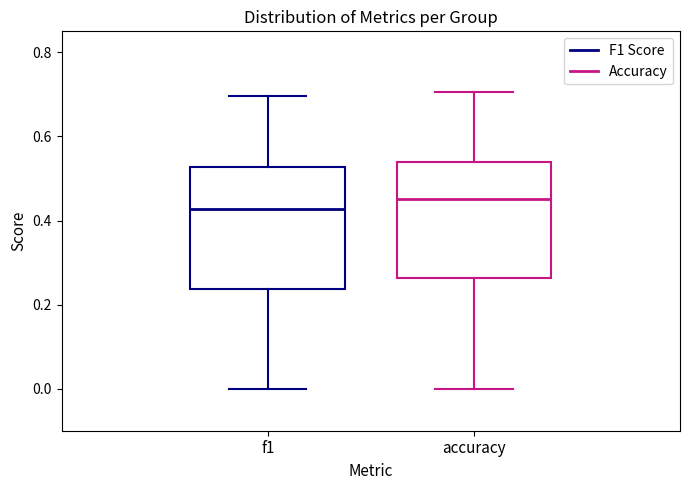

Which box has the highest median line?

accuracy